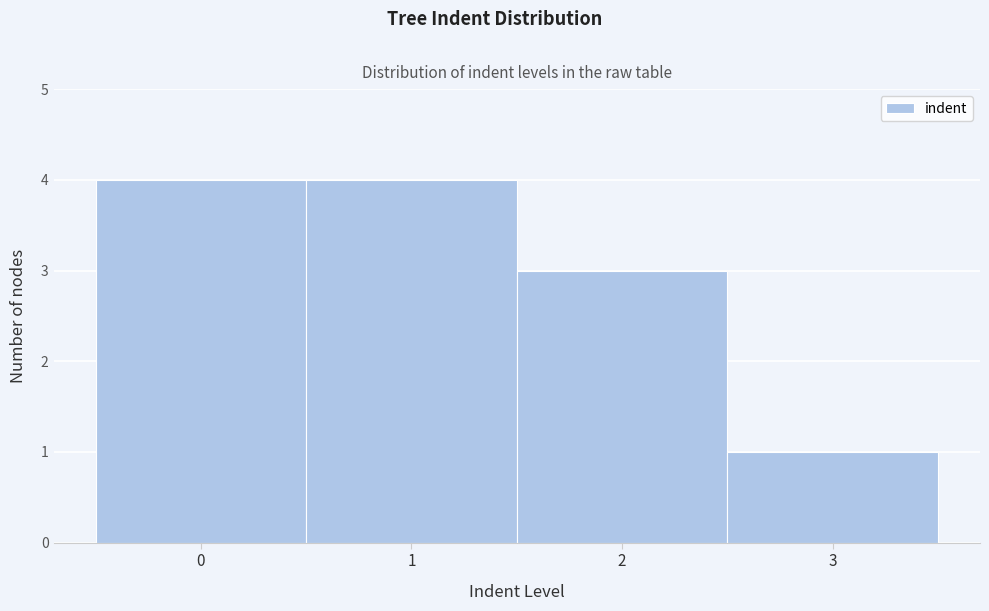

Reading left to right, transcribe this chart: for each bar, give the range it covers on the x-axis and its height. The values are not printed on the chart, so give them approximately, as read against the axis.

-0.5 to 0.5: 4
0.5 to 1.5: 4
1.5 to 2.5: 3
2.5 to 3.5: 1